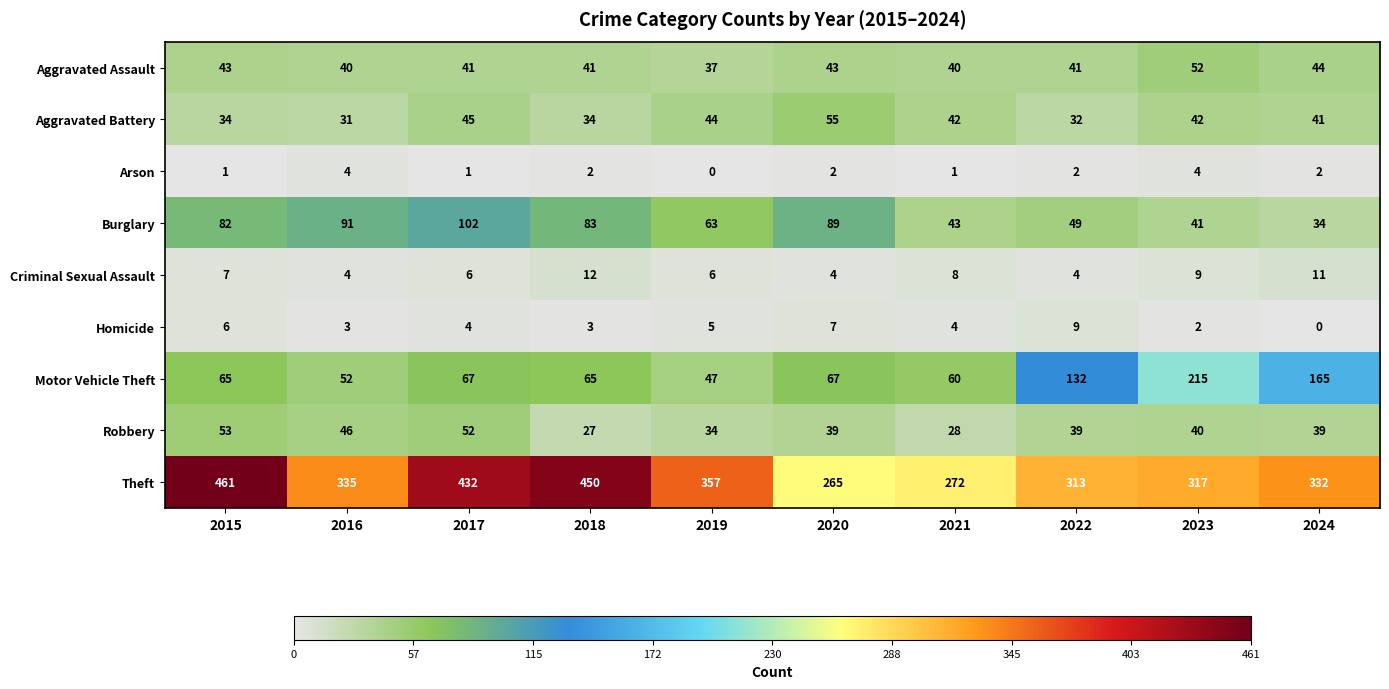

Between 2017 and 2021, which series saw the biggest shift?

Theft